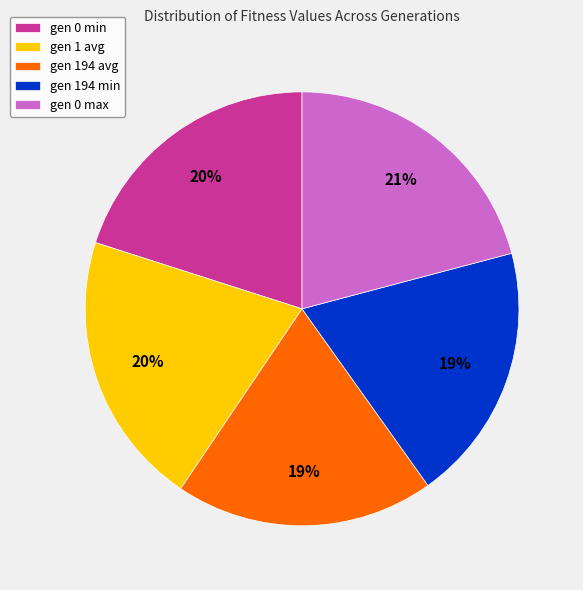

Approximately how many times larger is the value at gen 194 avg compared to gen 0 max?

0.9